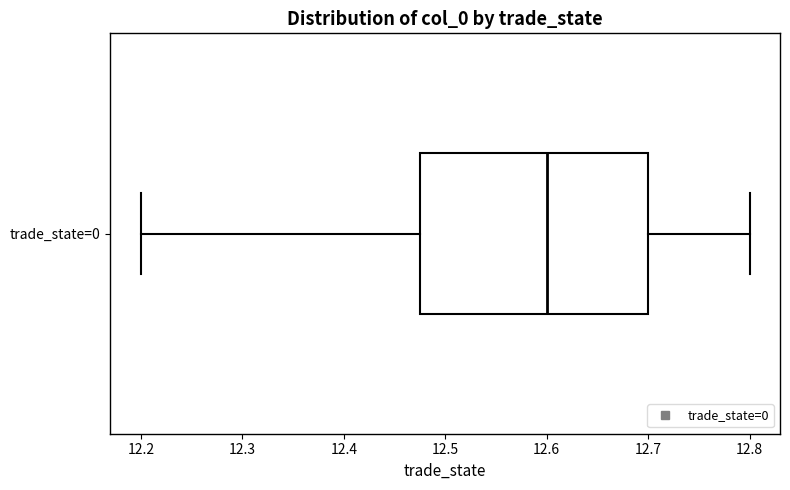

Where does the median line of the box for trade_state=0 sit on the x-axis? The values are not printed on the chart, so give them approximately, as read against the axis.

12.60